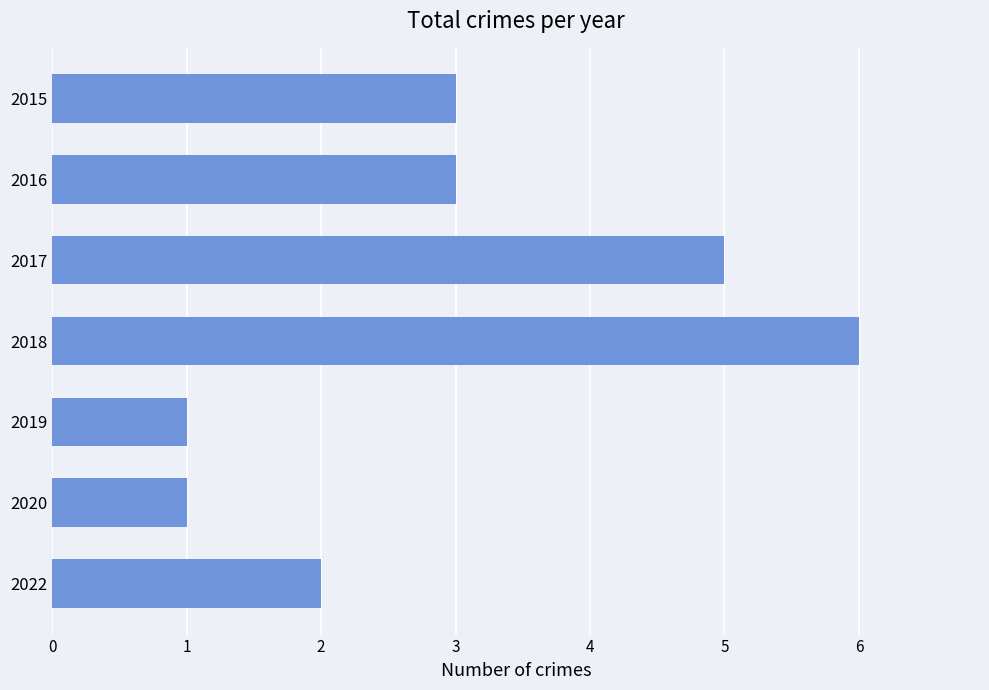

Reading top to bottom, extract all data points from this chart.

2015=3	2016=3	2017=5	2018=6	2019=1	2020=1	2022=2